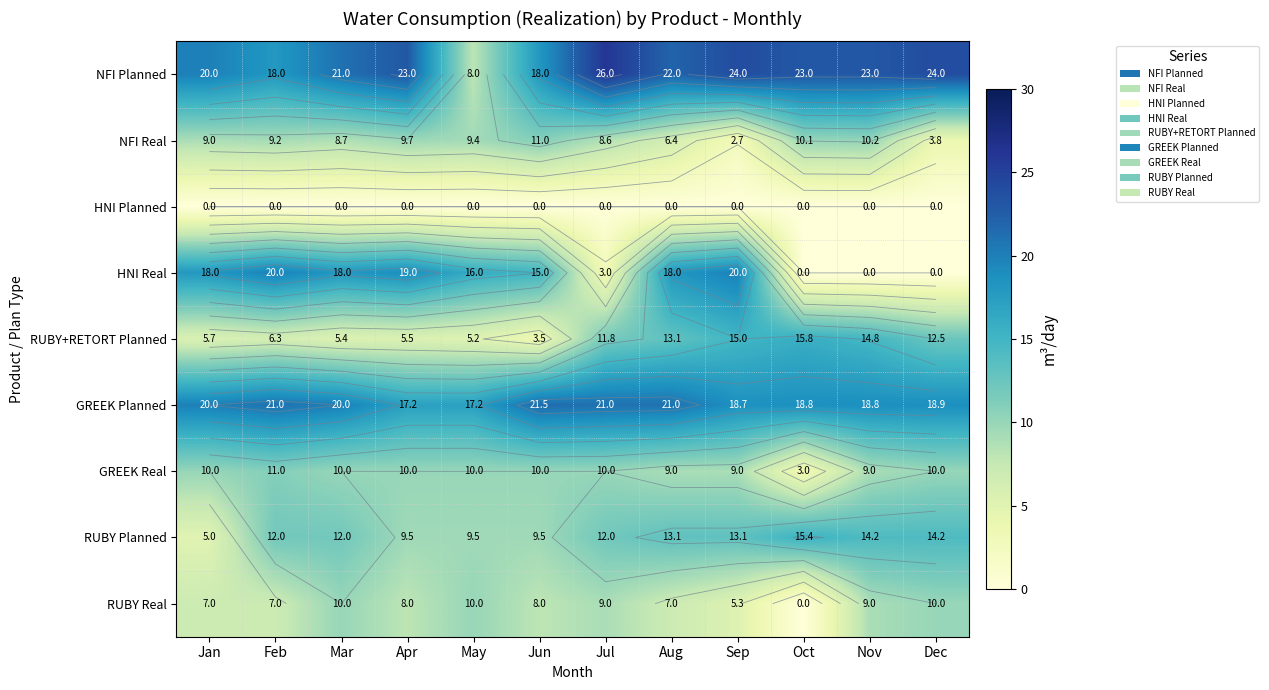

The RUBY Real series shows 8.0 at Jun. True or false?

True